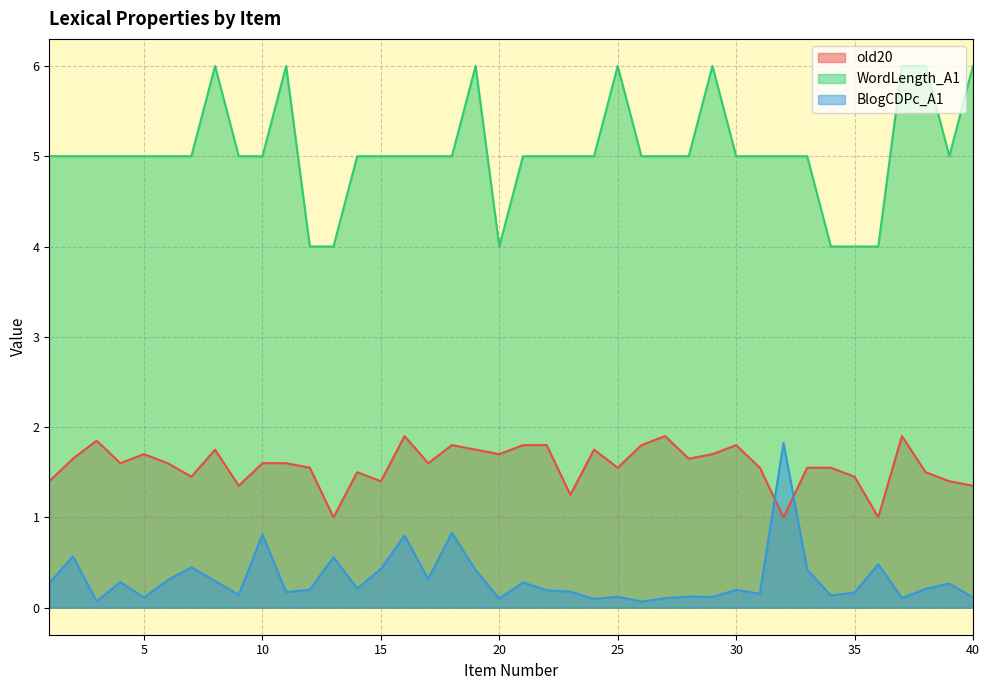

Reading left to right, list all the values displayed in this chart.

old20: 1.4	1.6	1.9	1.6	1.7	1.6	1.4	1.8	1.4	1.6	1.6	1.6	1.0	1.5	1.4	1.9	1.6	1.8	1.8	1.7	1.8	1.8	1.2	1.8	1.6	1.8	1.9	1.6	1.7	1.8	1.6	1.0	1.6	1.6	1.4	1.0	1.9	1.5	1.4	1.4
WordLength_A1: 5.0	5.0	5.0	5.0	5.0	5.0	5.0	6.0	5.0	5.0	6.0	4.0	4.0	5.0	5.0	5.0	5.0	5.0	6.0	4.0	5.0	5.0	5.0	5.0	6.0	5.0	5.0	5.0	6.0	5.0	5.0	5.0	5.0	4.0	4.0	4.0	6.0	6.0	5.0	6.0
BlogCDPc_A1: 0.3	0.6	0.1	0.3	0.1	0.3	0.4	0.3	0.1	0.8	0.2	0.2	0.6	0.2	0.4	0.8	0.3	0.8	0.4	0.1	0.3	0.2	0.2	0.1	0.1	0.1	0.1	0.1	0.1	0.2	0.2	1.8	0.4	0.1	0.2	0.5	0.1	0.2	0.3	0.1